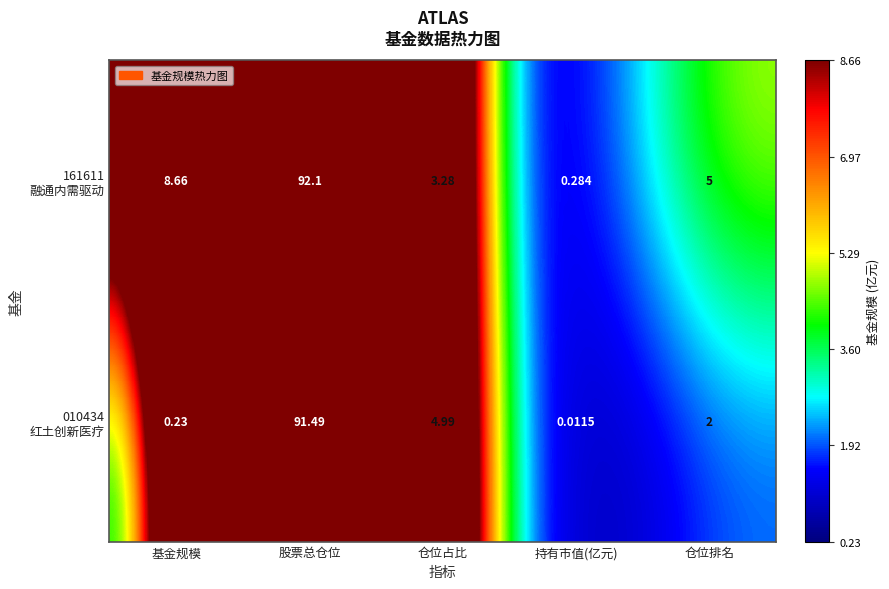

Which label corresponds to the smallest value in the chart?

持有市值(亿元)